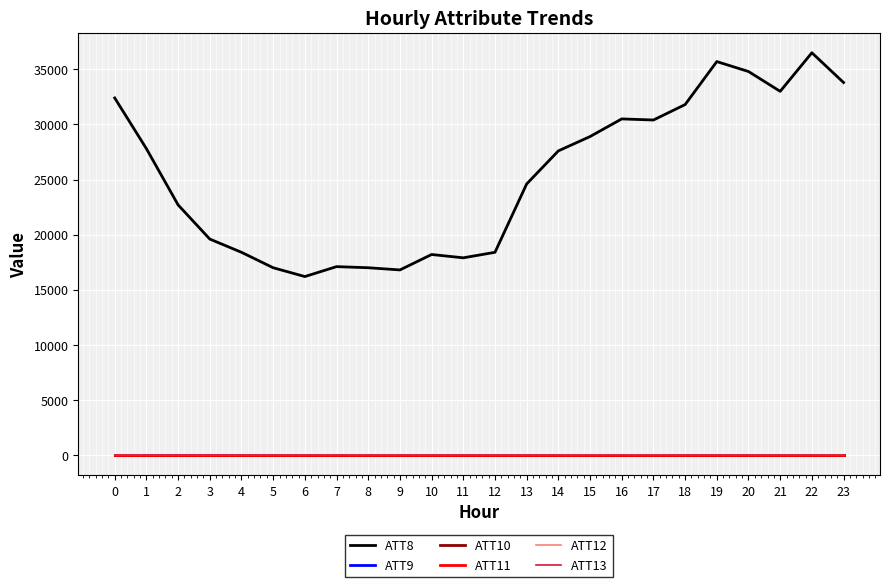

List the series in order of their peak value, lowest first.

ATT9, ATT10, ATT11, ATT12, ATT13, ATT8